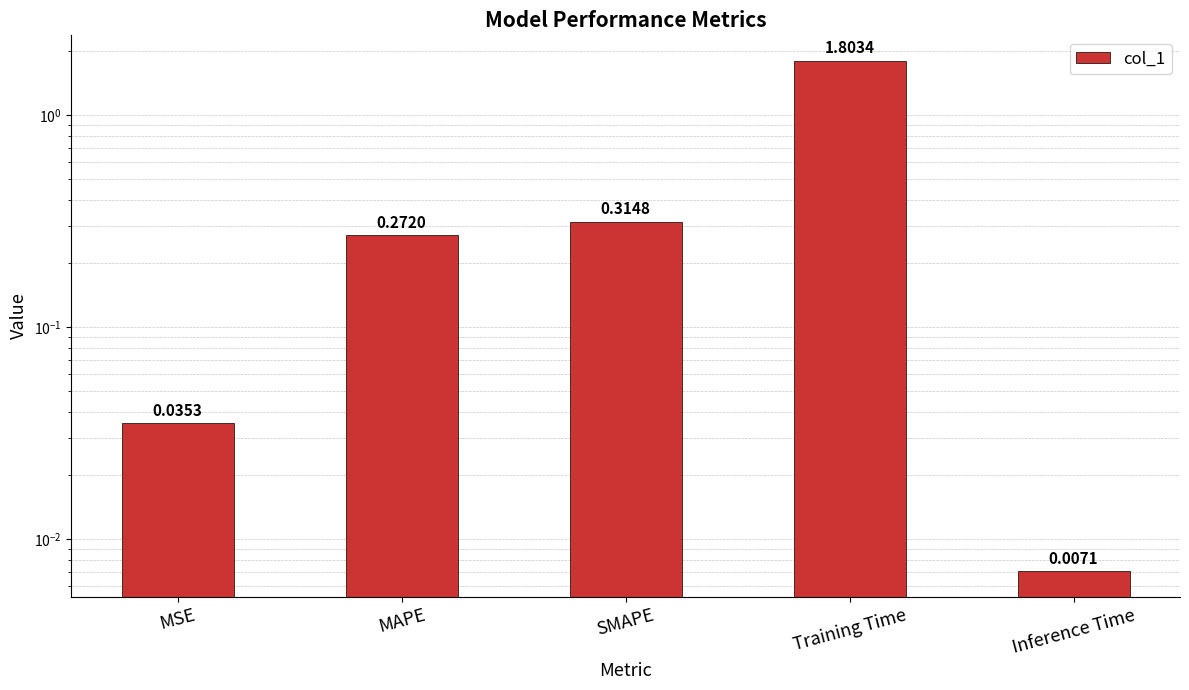

What is the change in value from SMAPE to Inference Time?

-0.3